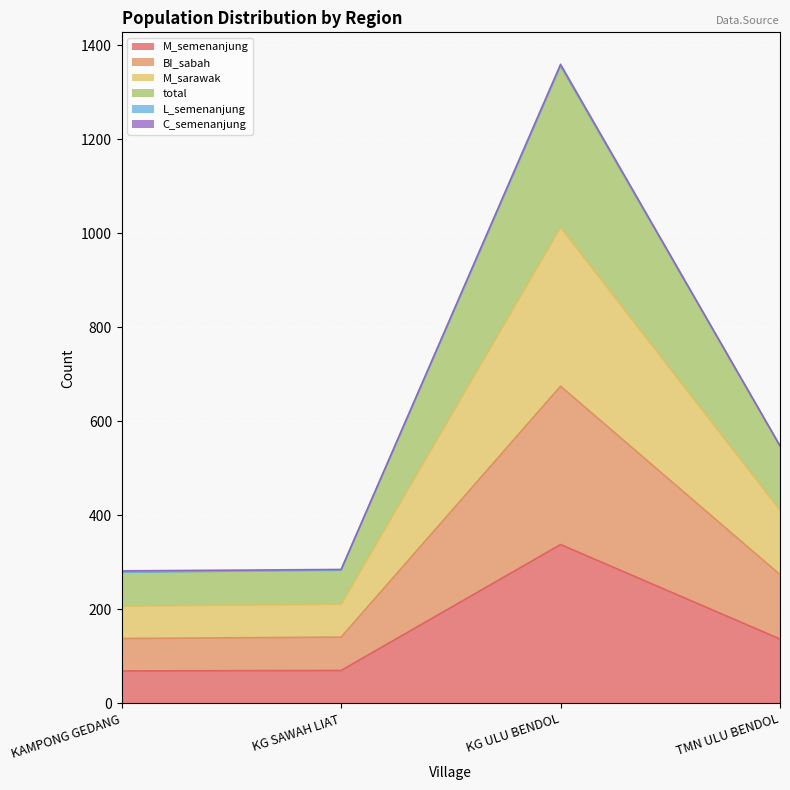

True or false: total has more than 0 points higher than both neighbors.

True